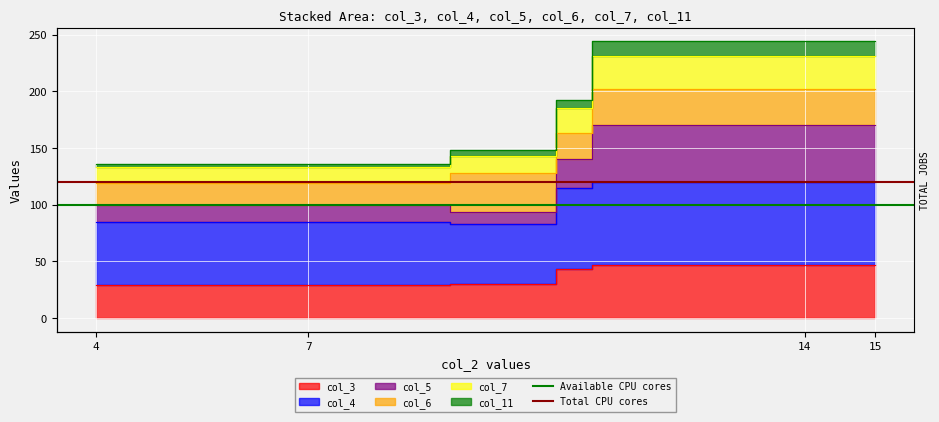

At how many categories does at least one series exceed 112?

2